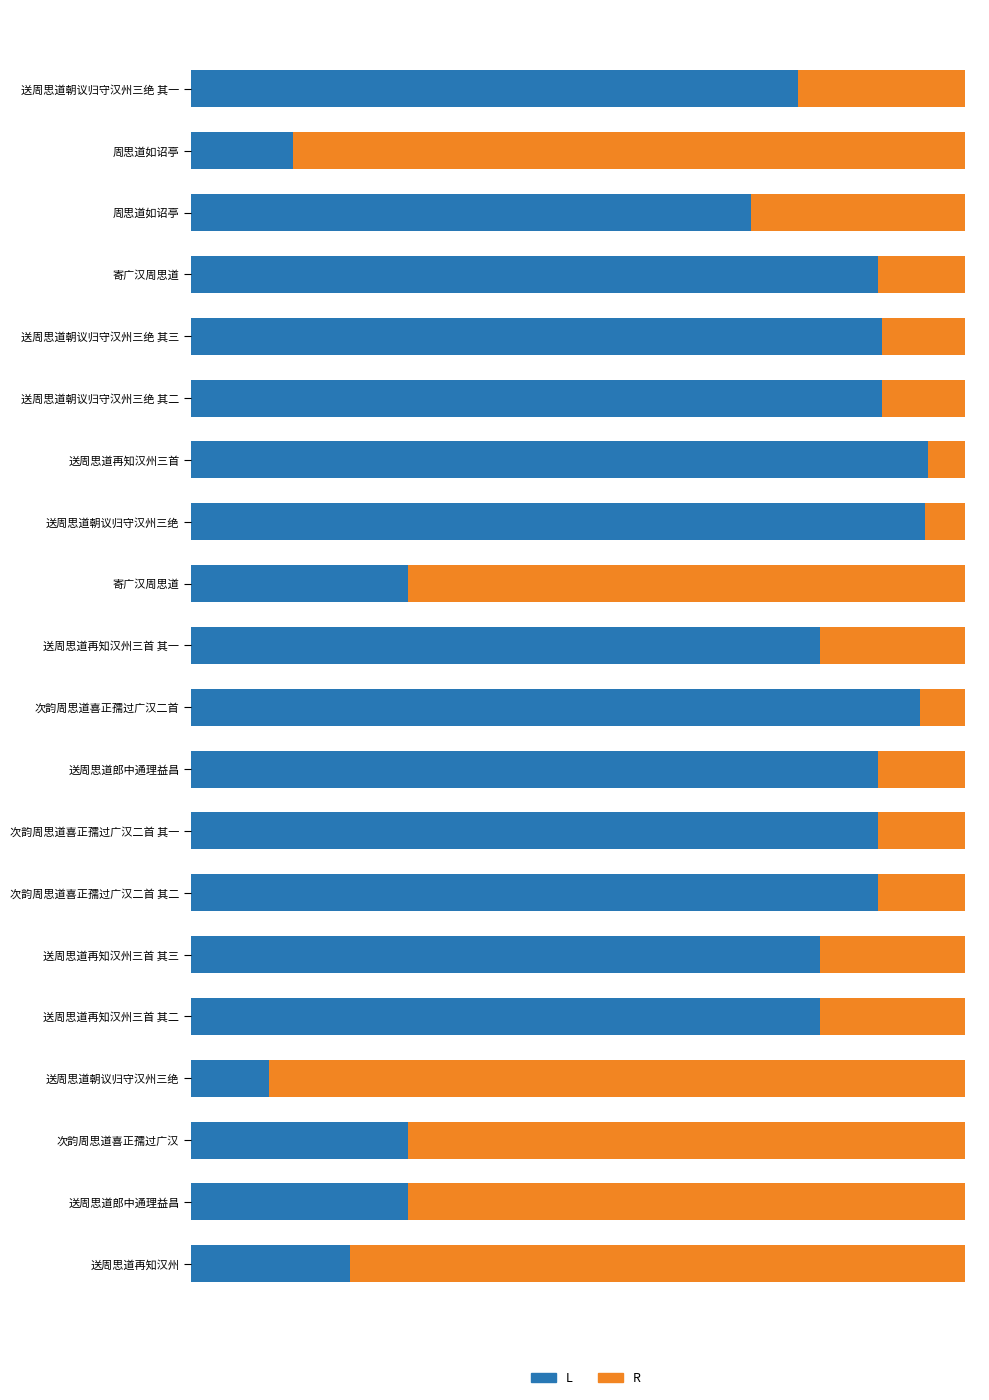

What are all the series names shown in the legend?

L, R